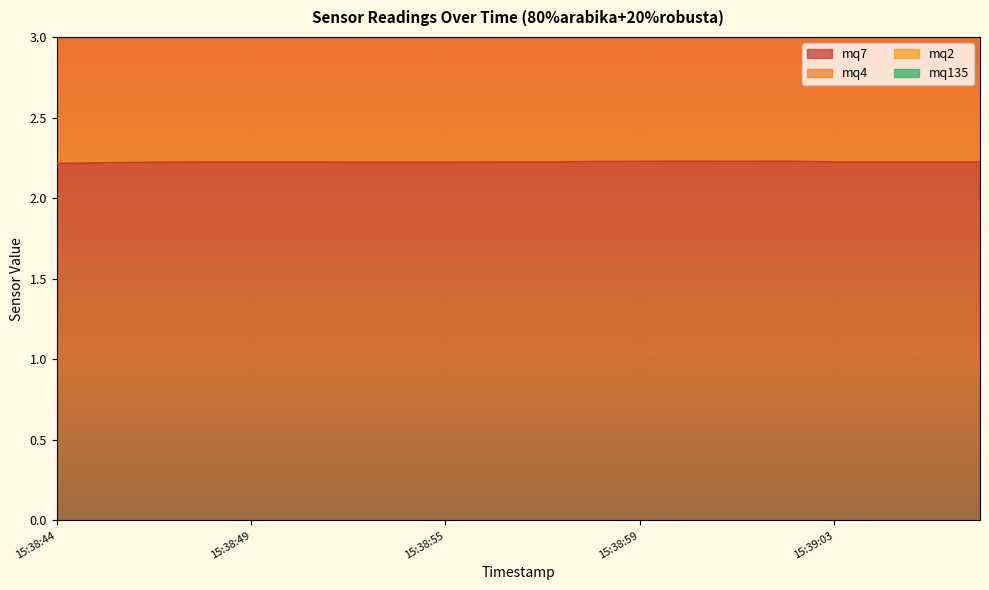

What is the label of the 3rd point from the left?

15:38:47